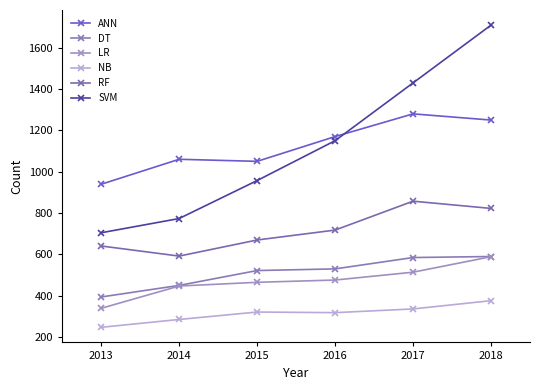

Which label corresponds to the largest value in the chart?

2018